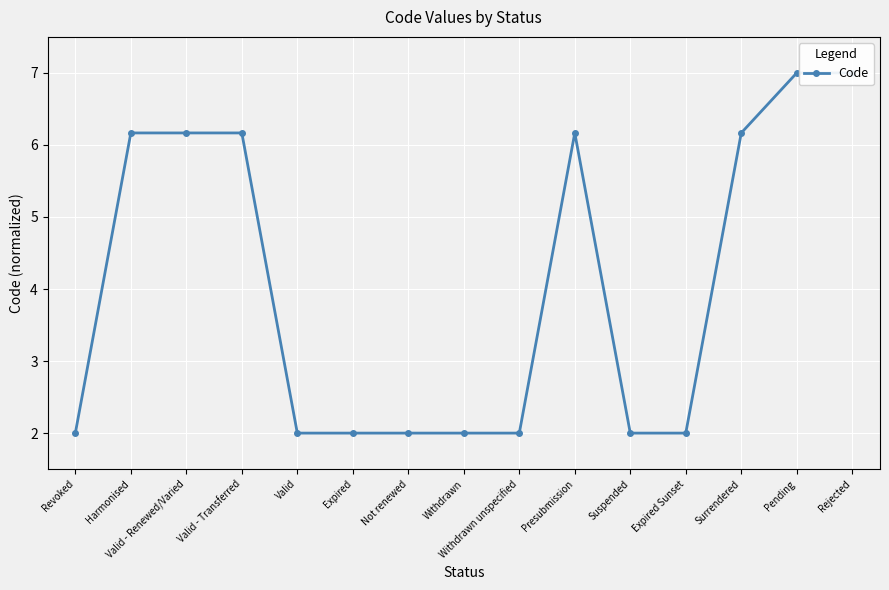

Is it true that the value at Valid - Renewed/Varied is 4.1?

False